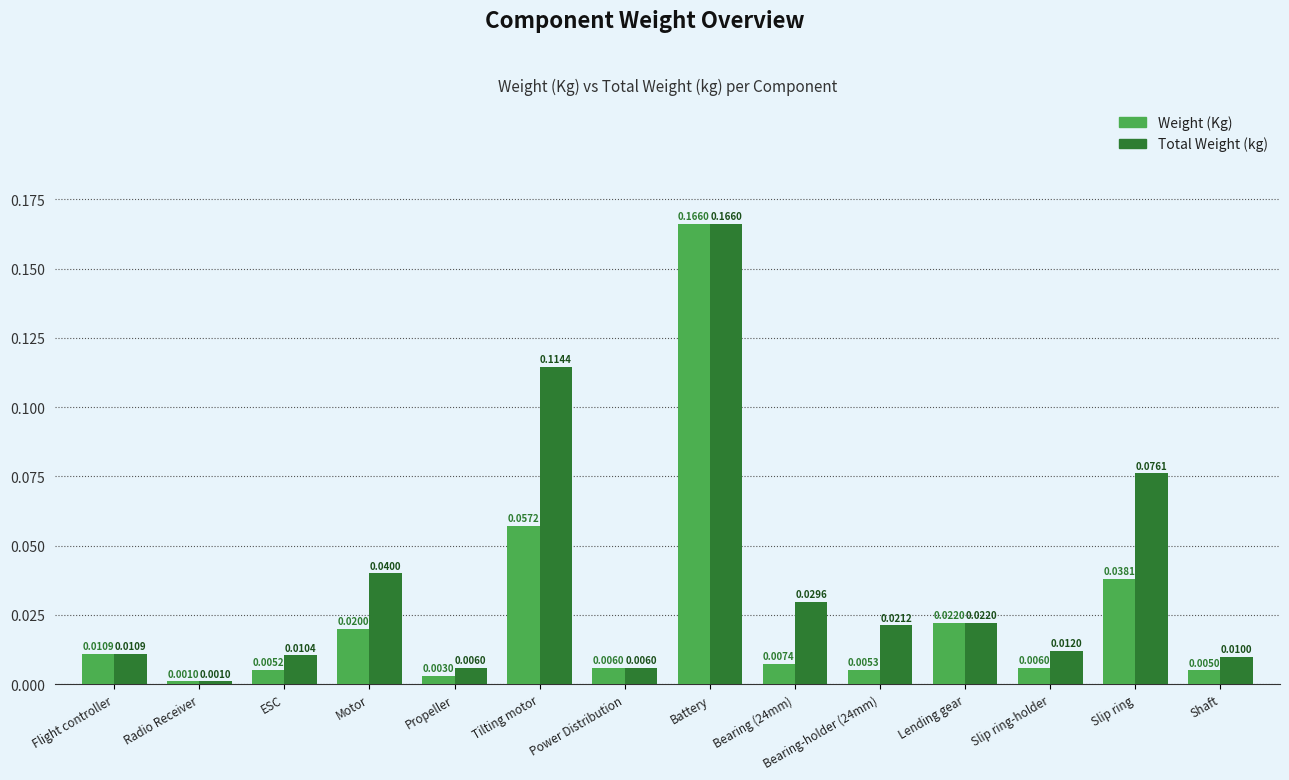

What is the sum of all Total Weight (kg) values?

0.5